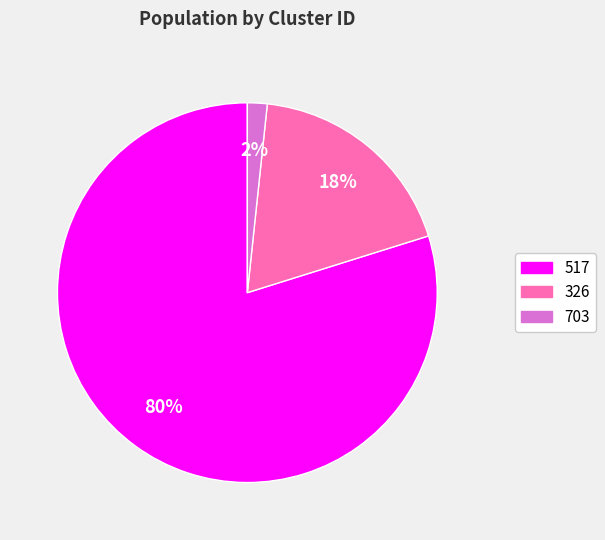

How many segments does this pie chart have?

3